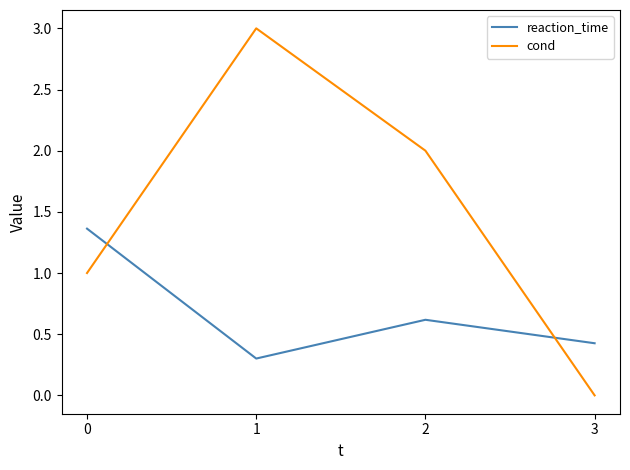

Between 0 and 1, which series saw the biggest shift?

cond